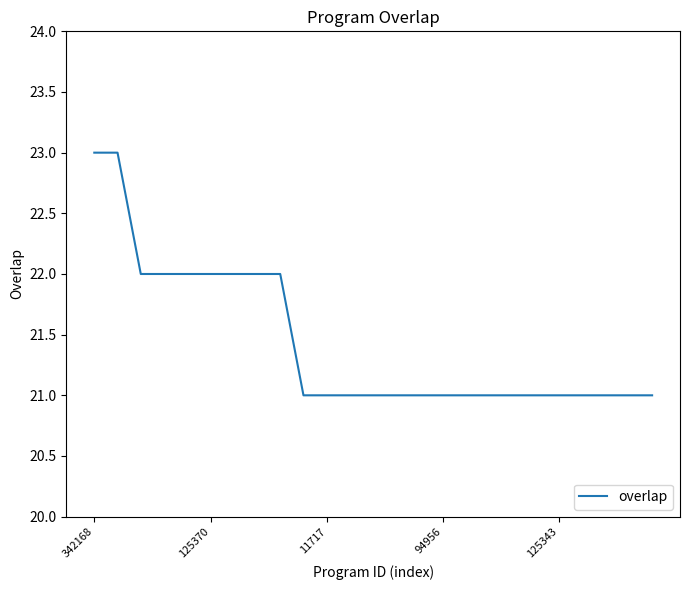

How many lines are shown in the chart?

1